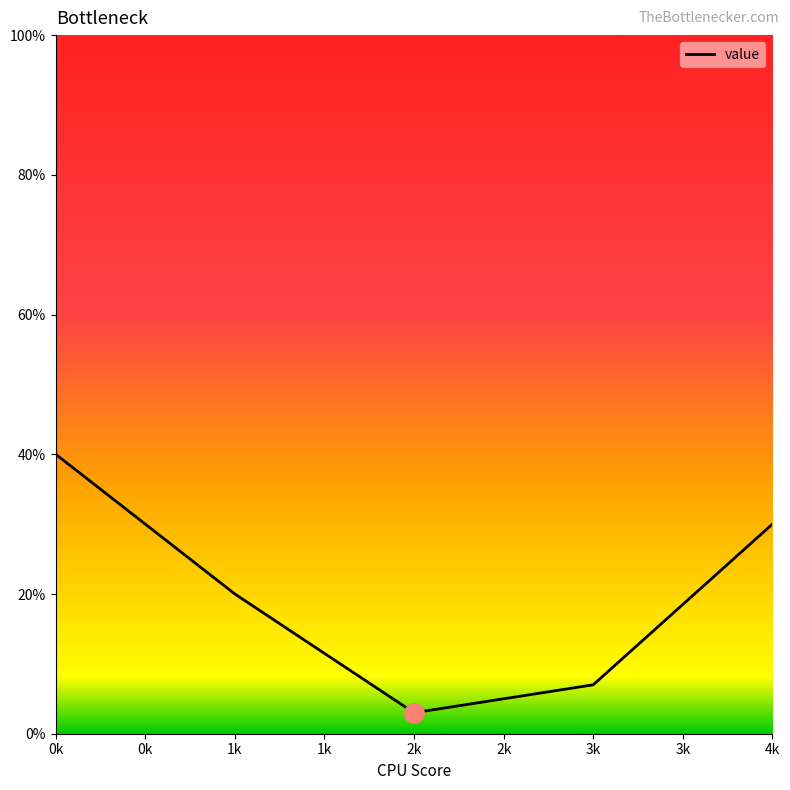

Which label corresponds to the largest value in the chart?

0k